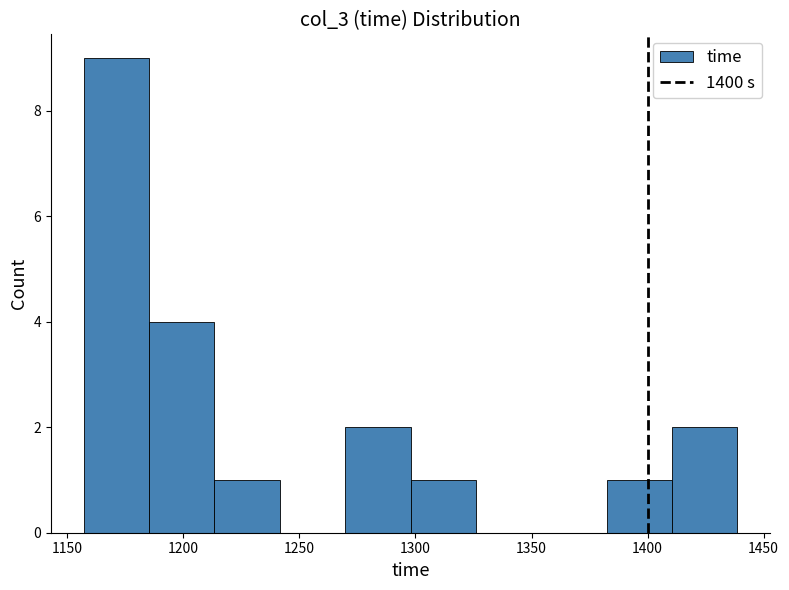

How tall is the bar that spans 1300 to 1325 on the x-axis? Neither the bar edges nor the heights are printed on the chart, so give them approximately, as read against the axes.

1